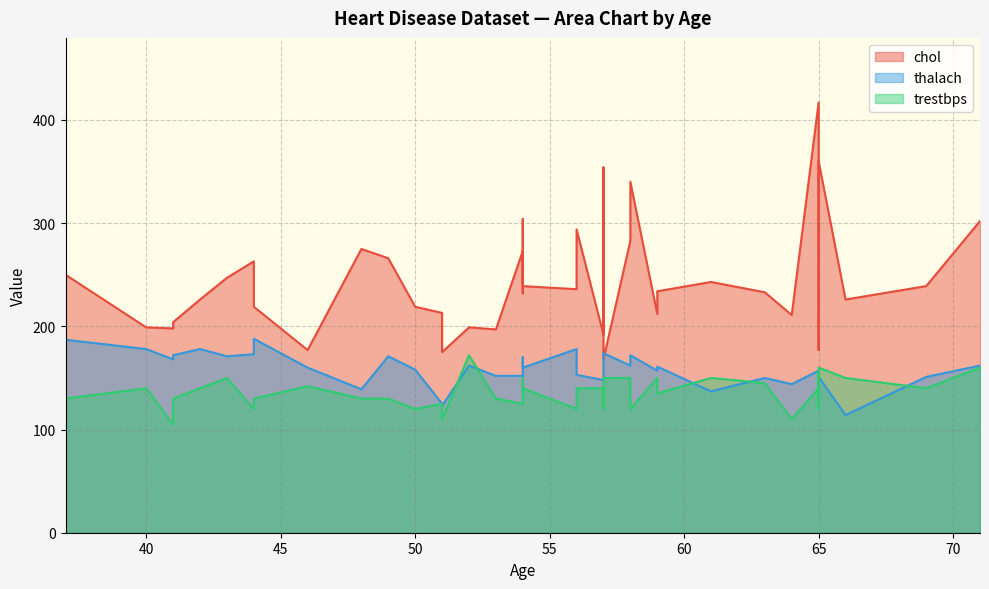

How many lines are shown in the chart?

3